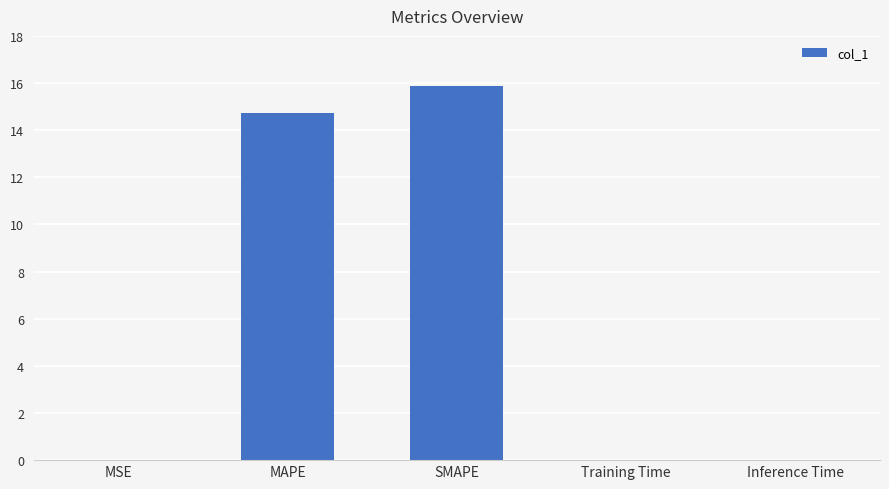

At which category does the chart reach its peak across all series?

SMAPE